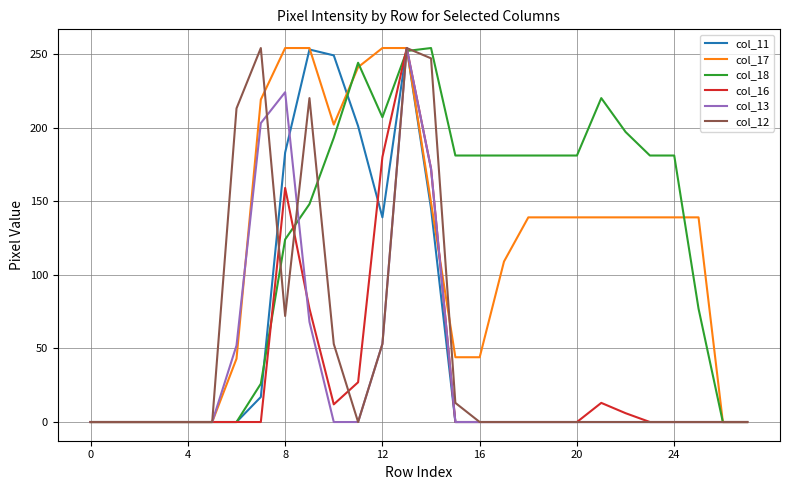

How many lines are shown in the chart?

6